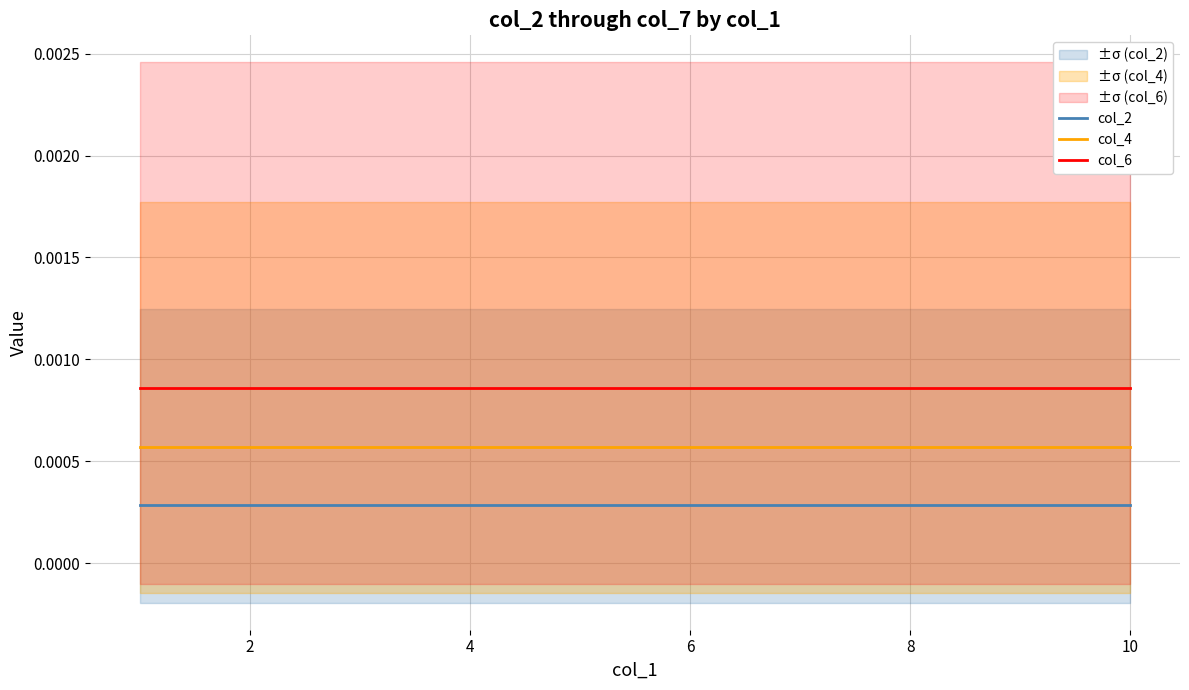

Which series has the largest total across all categories?

col_6